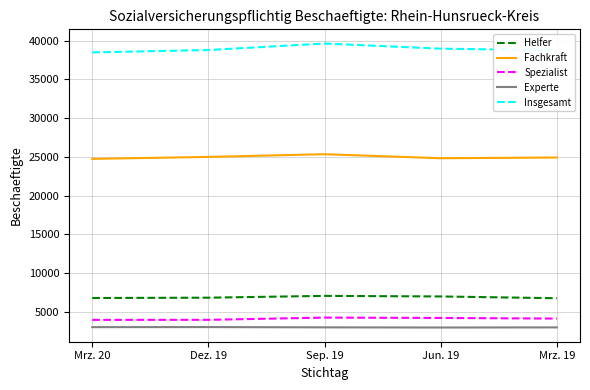

True or false: Experte and Helfer intersect in this chart.

False